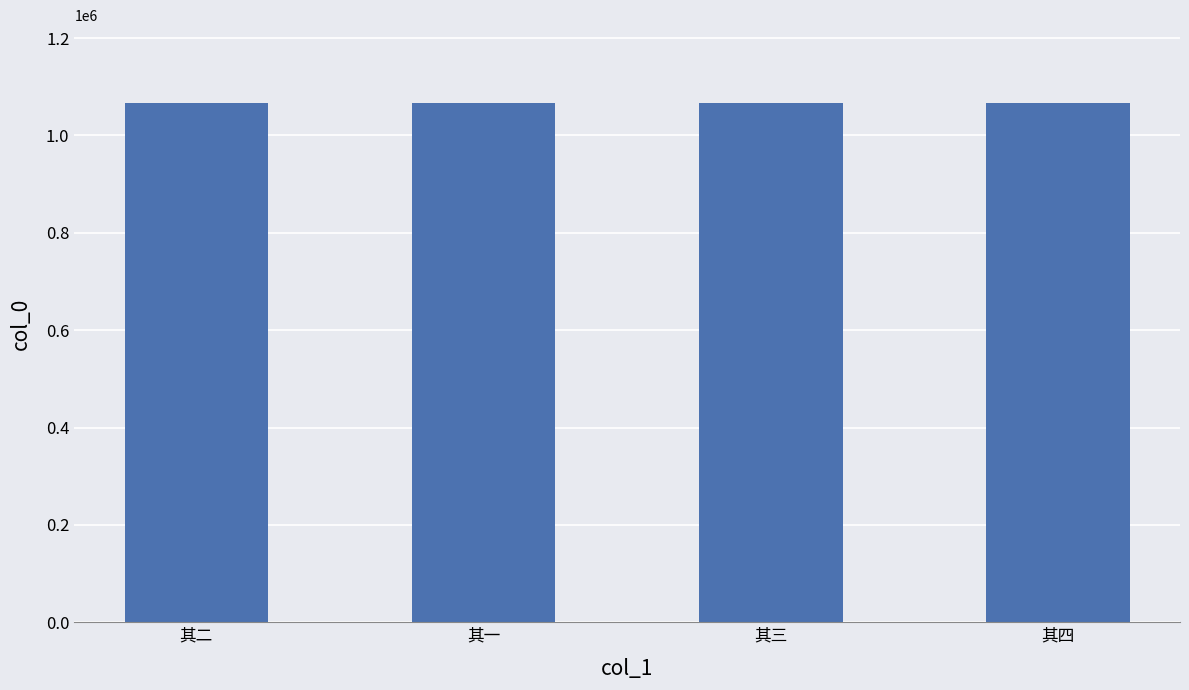

What is the label of the 4th bar from the left?

其四